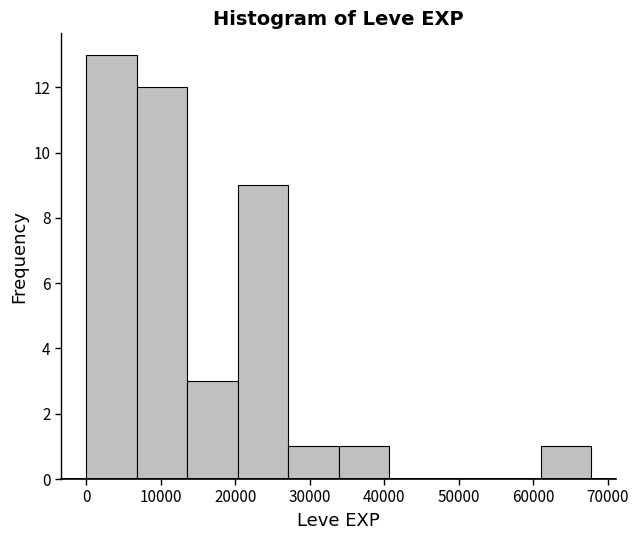

Over which range of the x-axis is the bar tallest?

0 to 7000